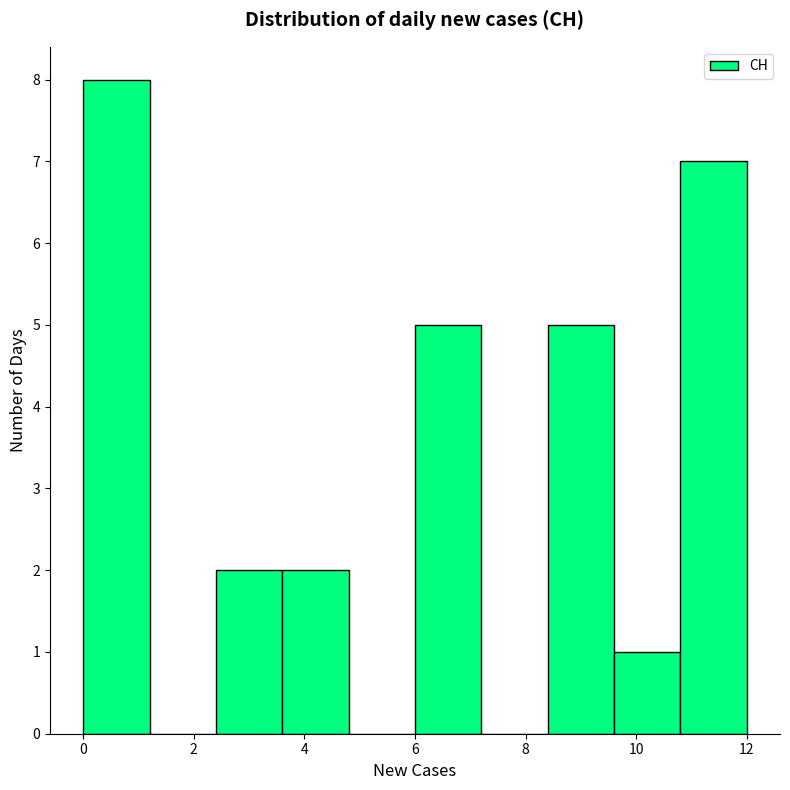

How tall is the bar that spans 10.8 to 12.0 on the x-axis? The values are not printed on the chart, so give them approximately, as read against the axis.

7